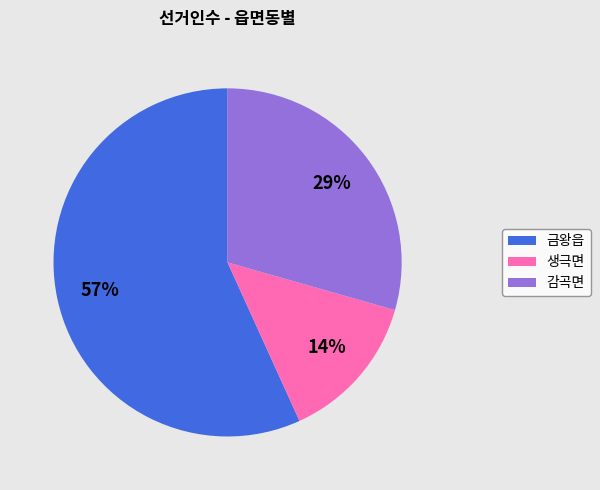

Rank the categories by value from lowest to highest.

생극면, 감곡면, 금왕읍